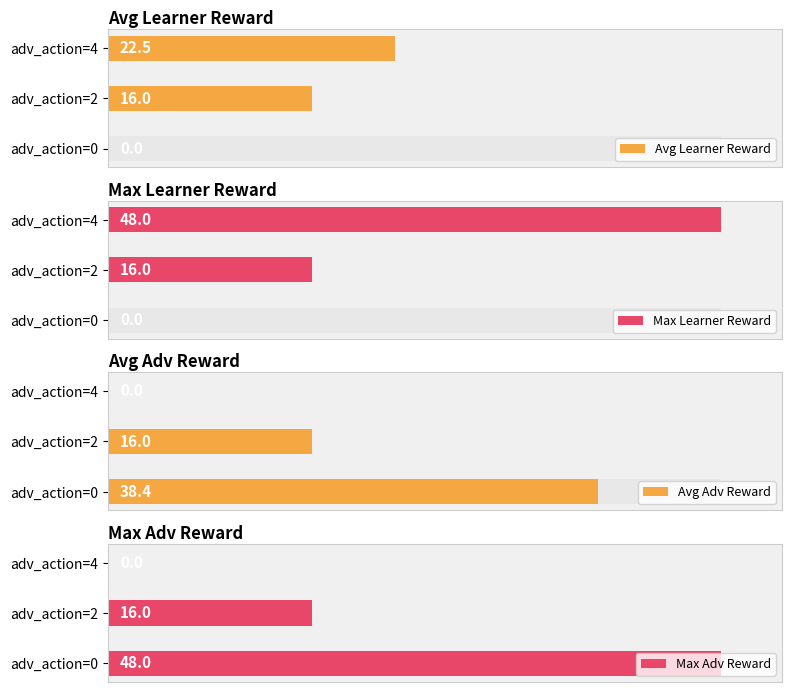

What is the average value of the Avg Adv Reward series?

18.1